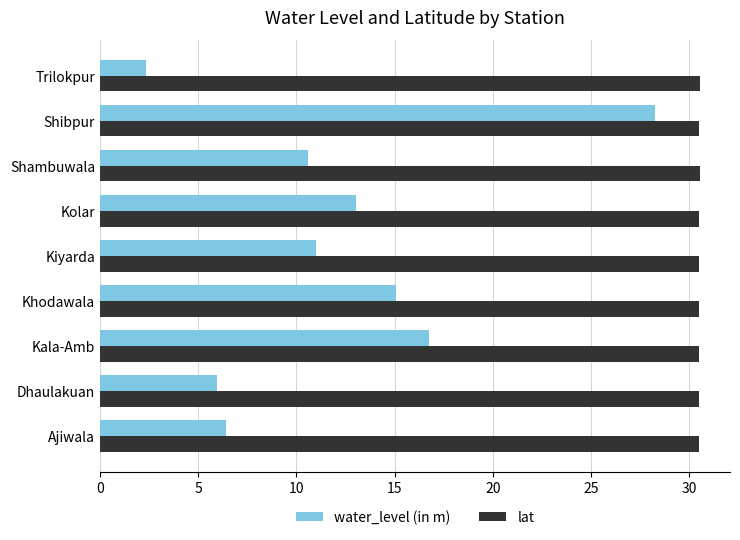

Which series has the largest total across all categories?

lat